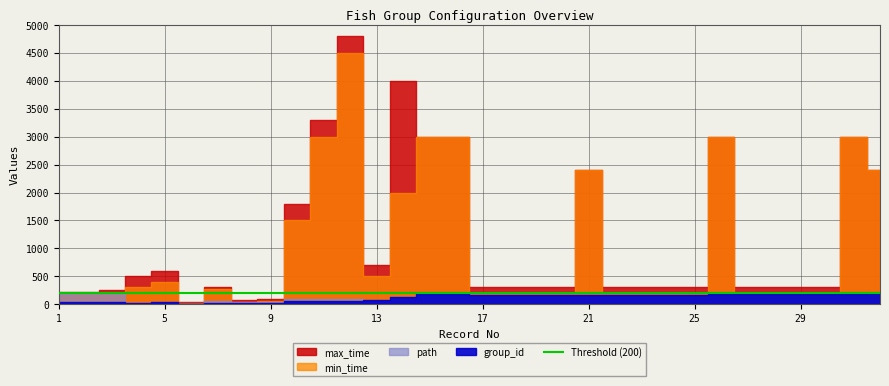

What is the difference between the second highest and minimum values in the group_id series?

187